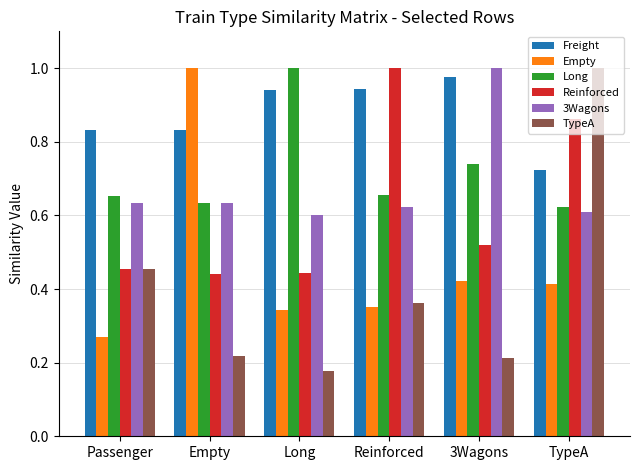

True or false: Empty has a value of 1.6 at Empty.

False